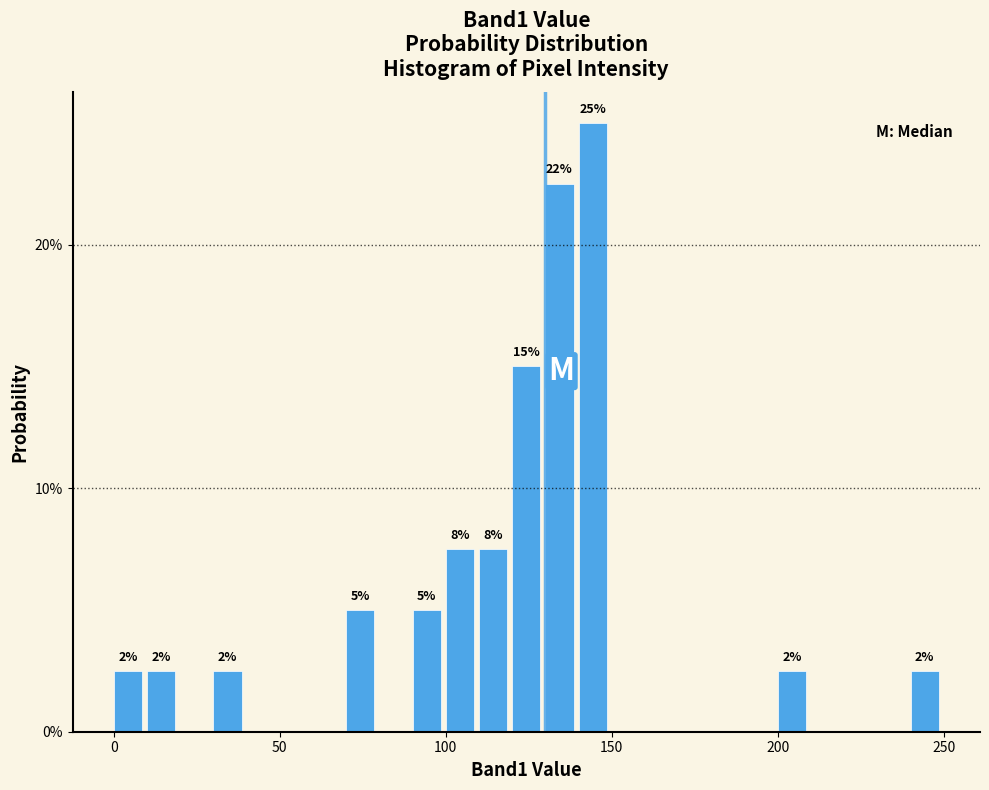

Around what value on the x-axis is the tallest bar? Give the approximate position of its centre, as read against the axis.

145